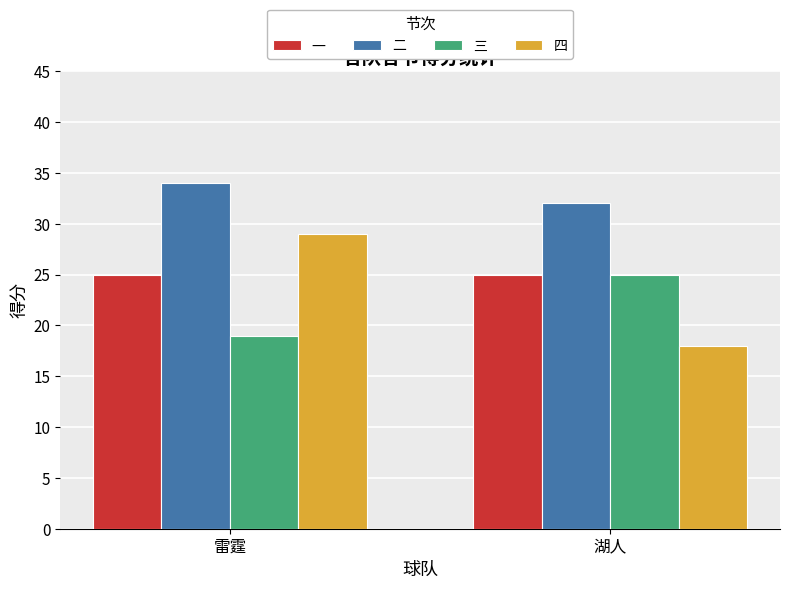

Which series has the widest spread of values?

四